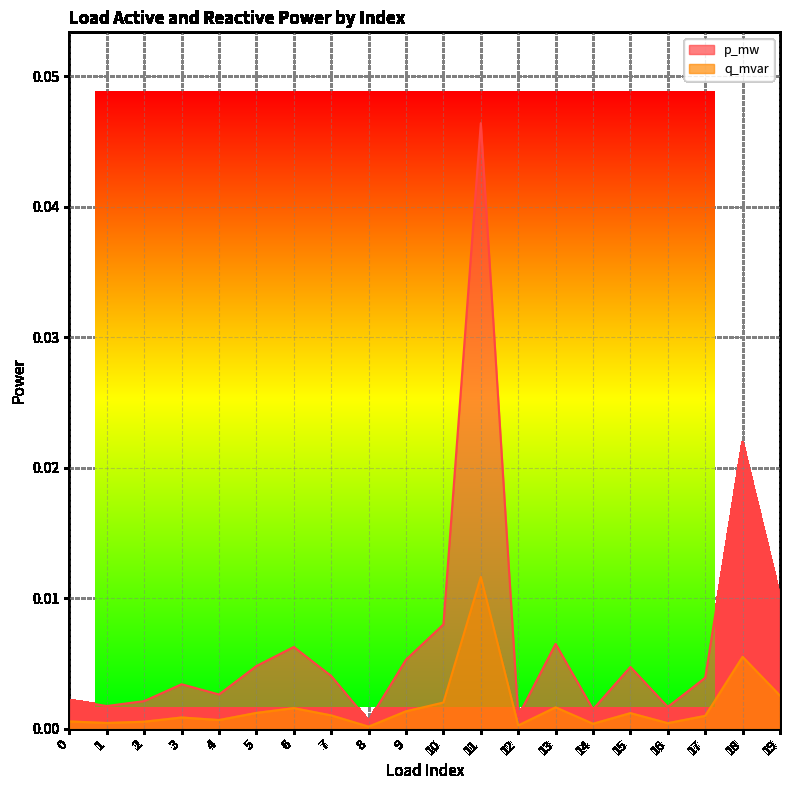

True or false: q_mvar and p_mw intersect in this chart.

False